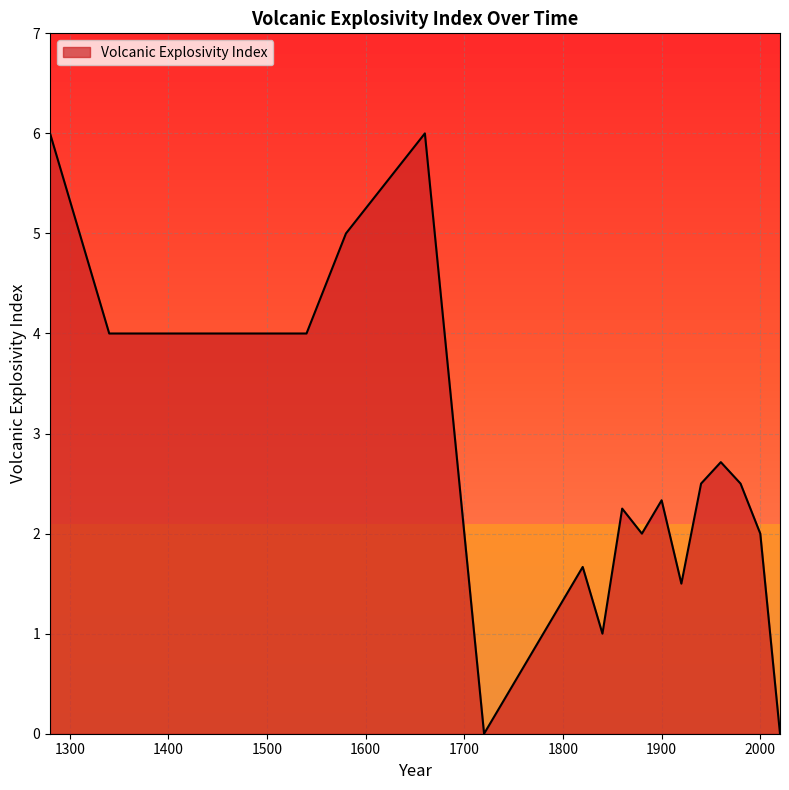

What is the greatest value displayed?

6.0